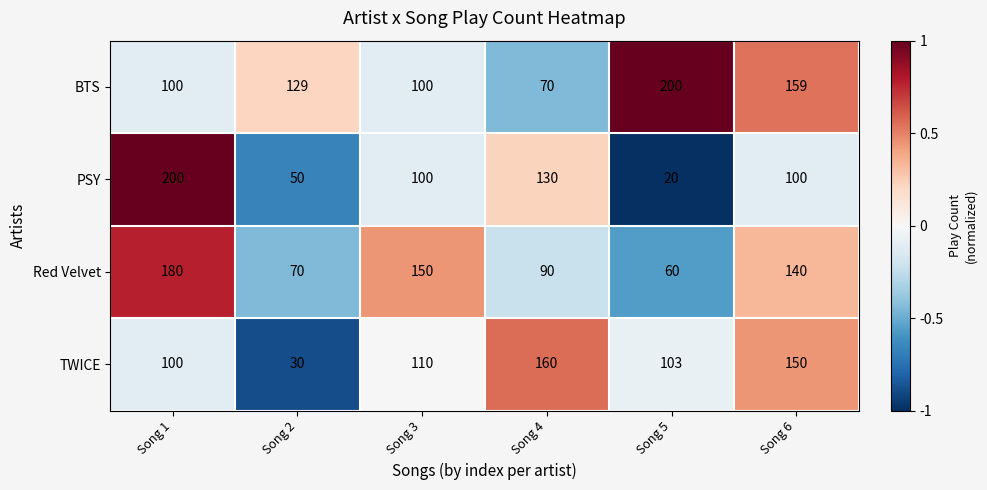

Which series has the largest total across all categories?

BTS